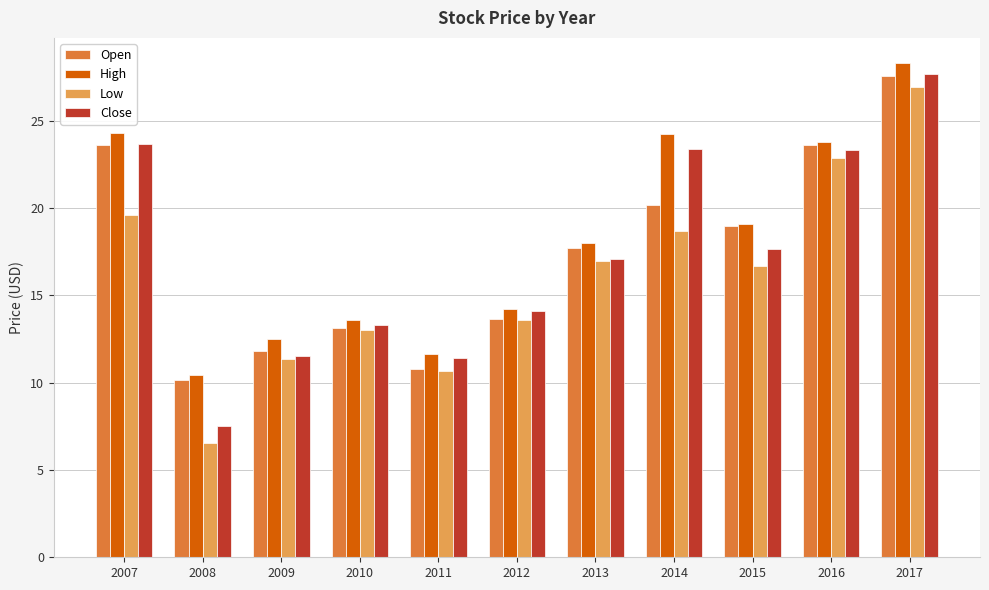

Between 2015 and 2017, which series saw the biggest shift?

Low